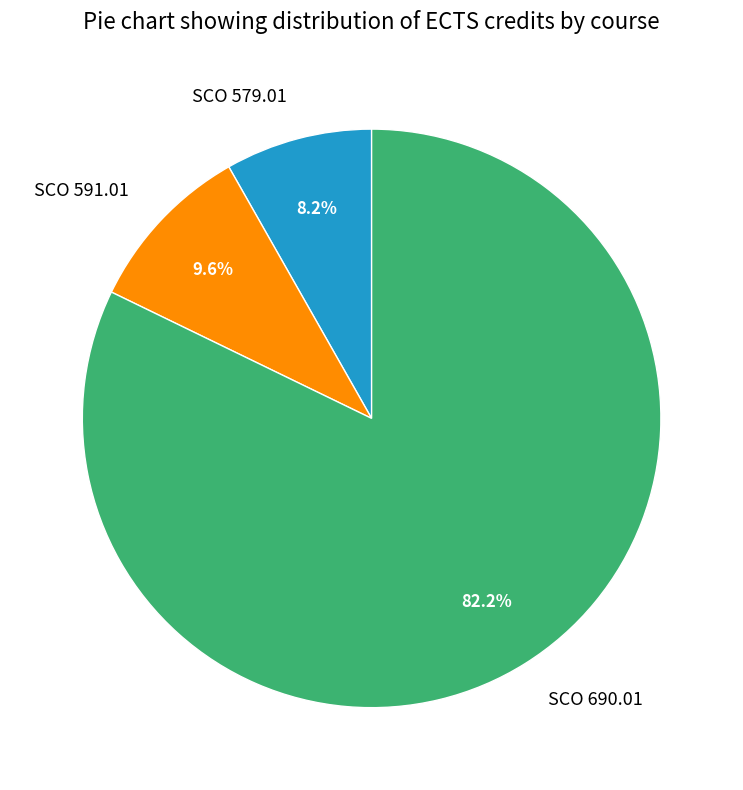

The SCO 579.01 slice represents 8% of the pie. True or false?

True